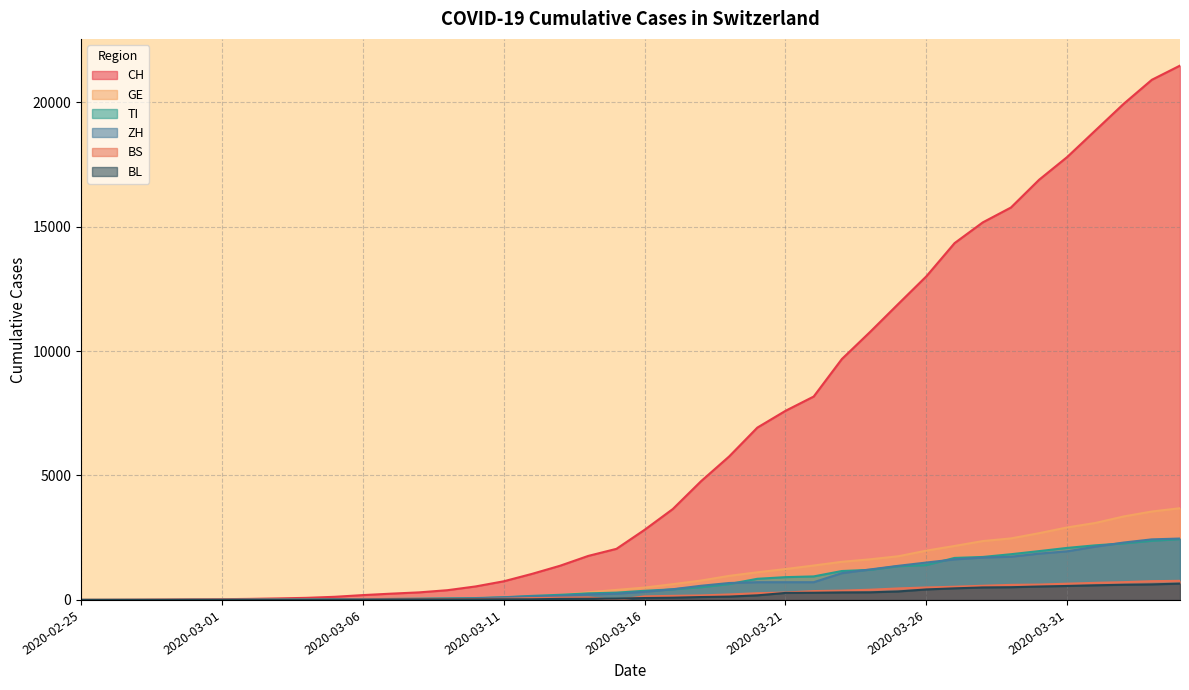

Count the number of categories in the chart.

40